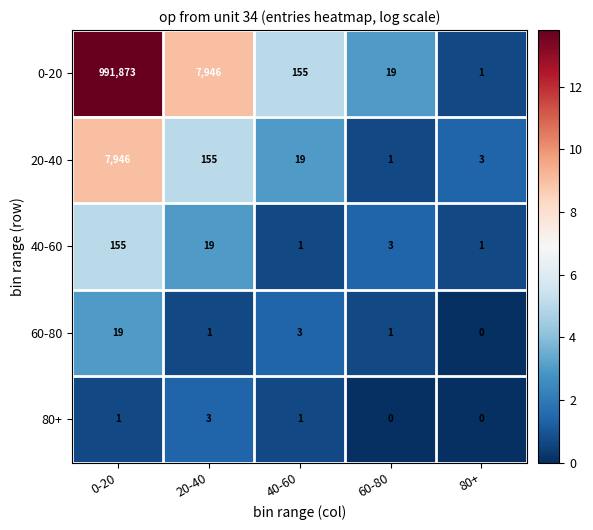

How many distinct data groups are displayed?

5